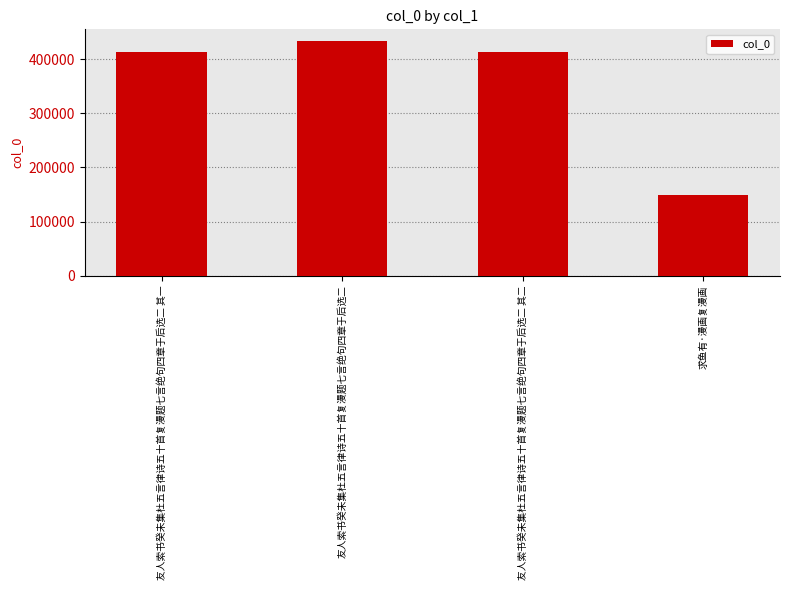

Which label corresponds to the smallest value in the chart?

求鱼有·漫画复漫画